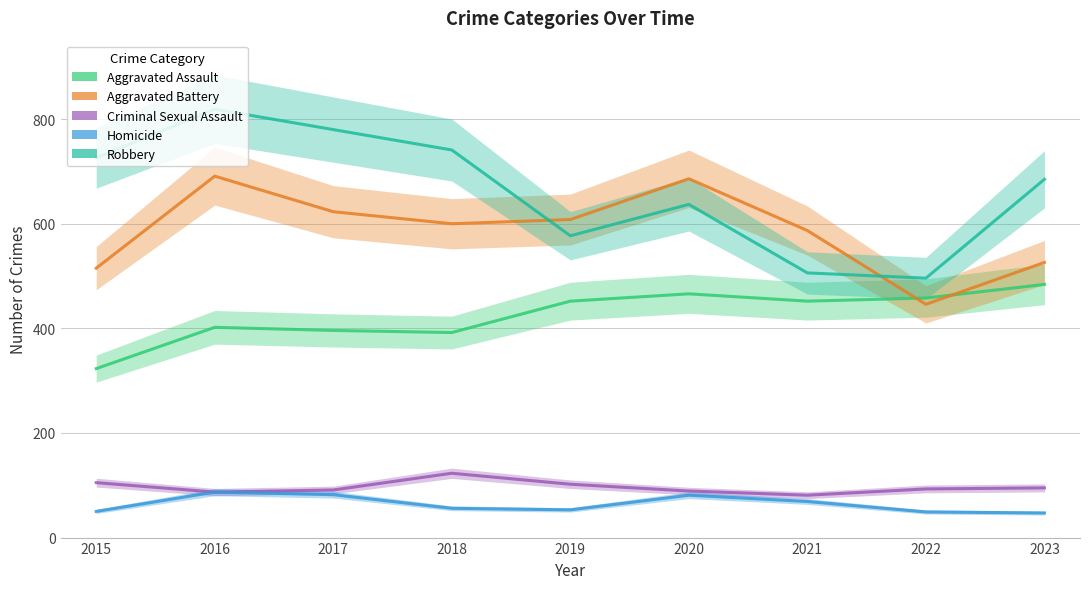

Count the number of data series in this chart.

5